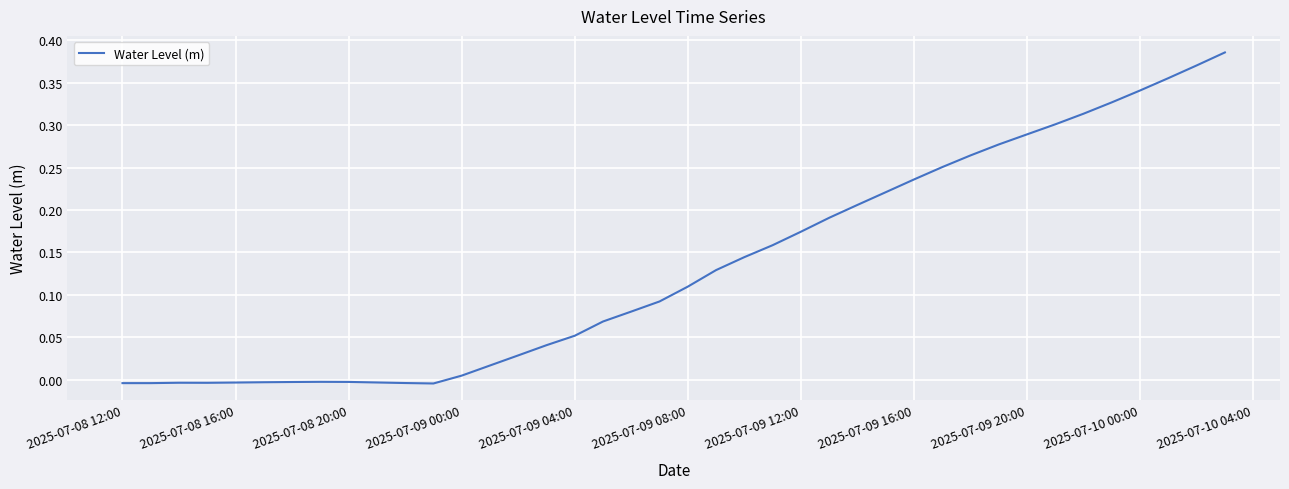

How many negative values are there?

12